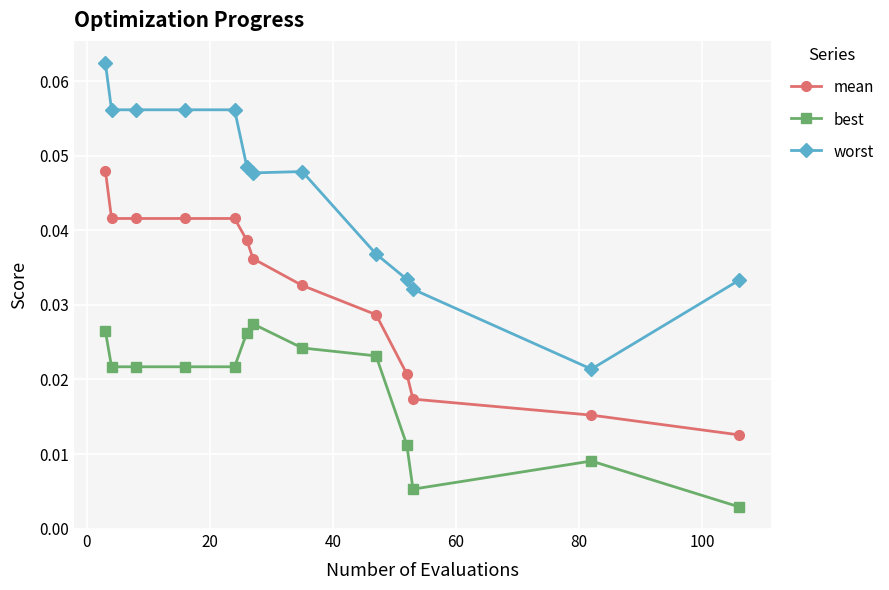

List the series in order of their peak value, highest first.

worst, mean, best